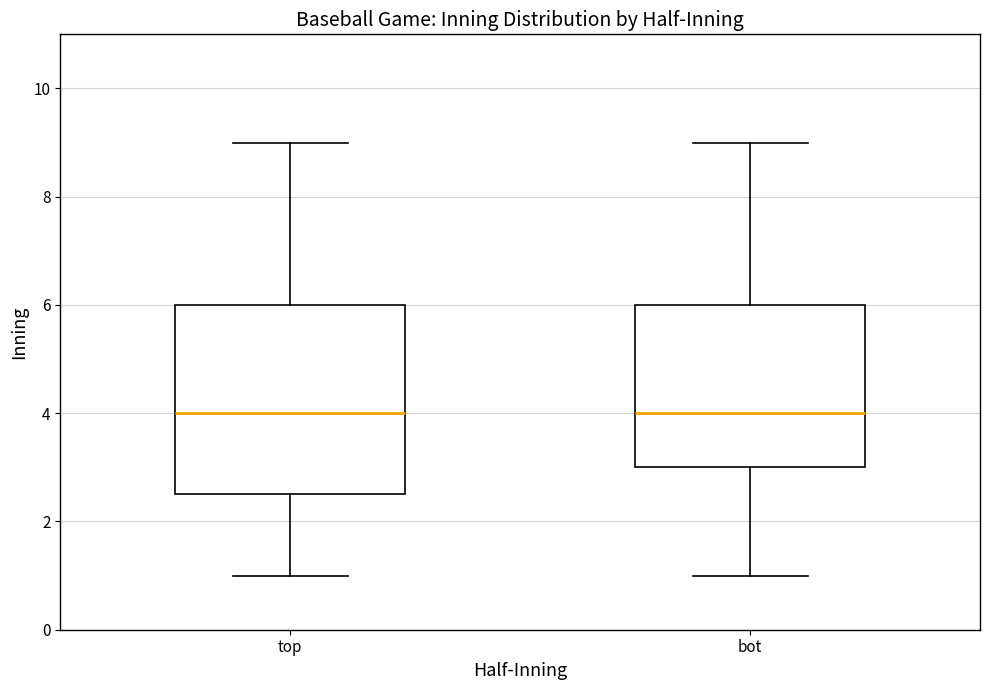

Comparing the boxes themselves (not the whiskers), which one is the tallest?

top